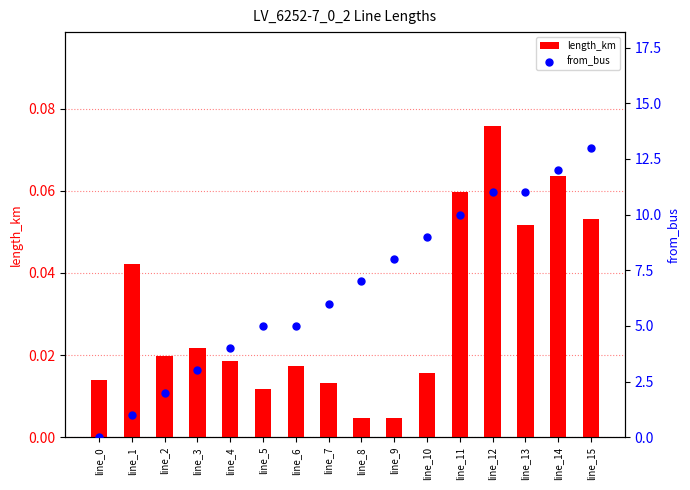

Which series has the largest total across all categories?

from_bus